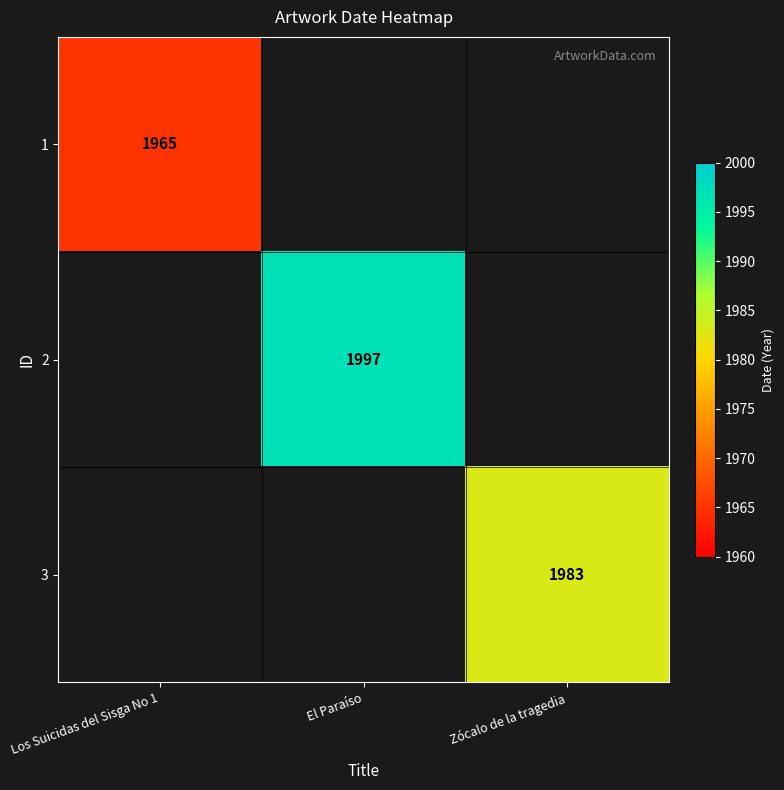

Is it true that 1 equals 499 at Los Suicidas del Sisga No 1?

False